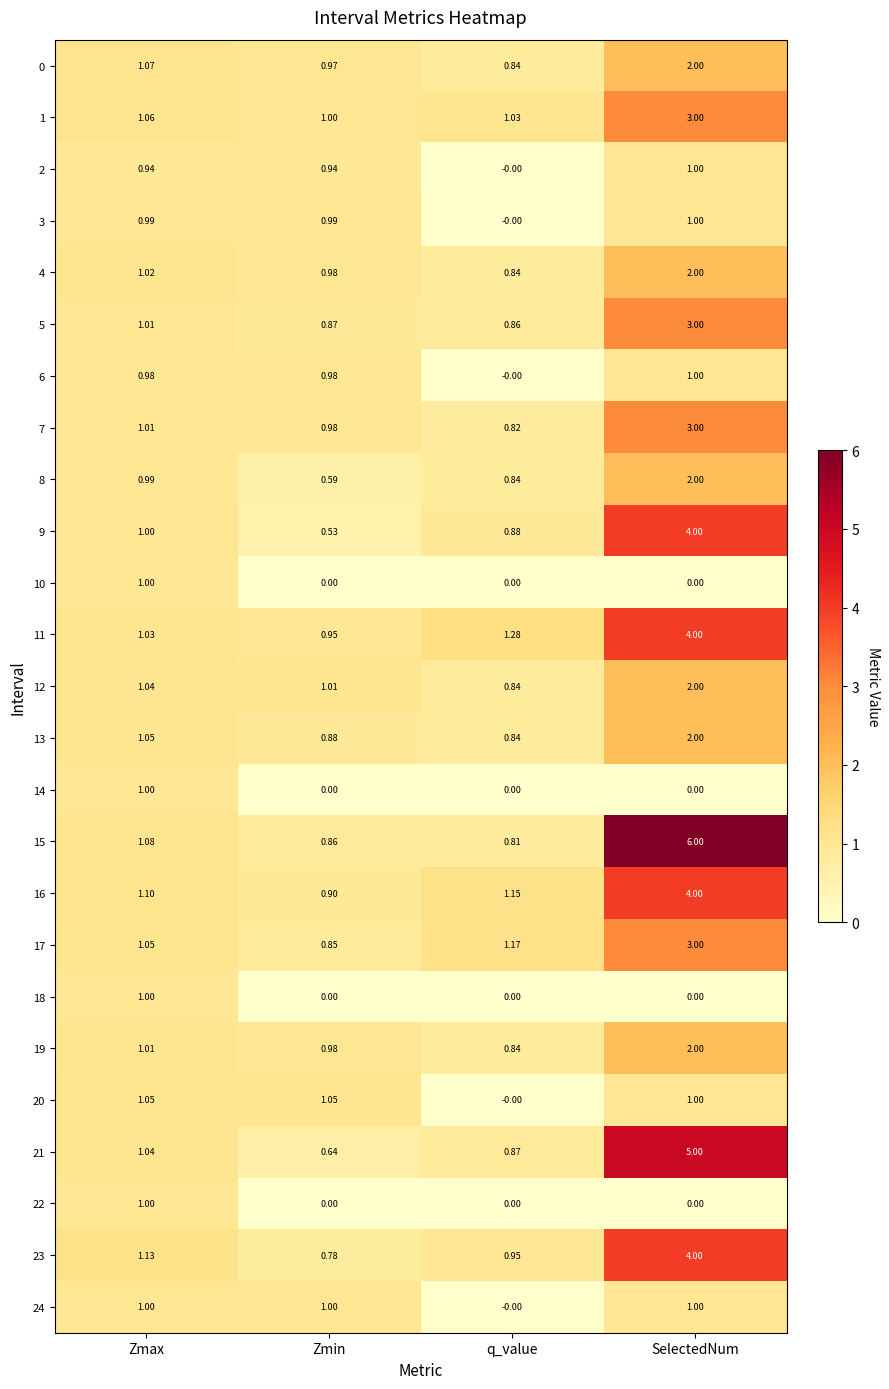

What is the maximum value shown in the chart?

6.0